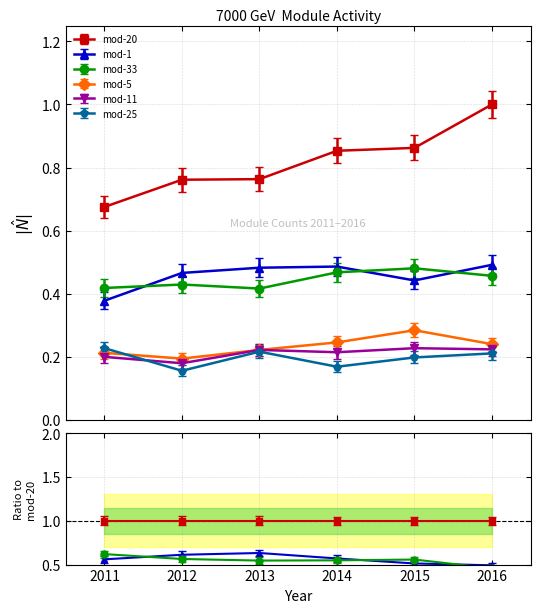

At which category is the sum across all series the highest?

2016